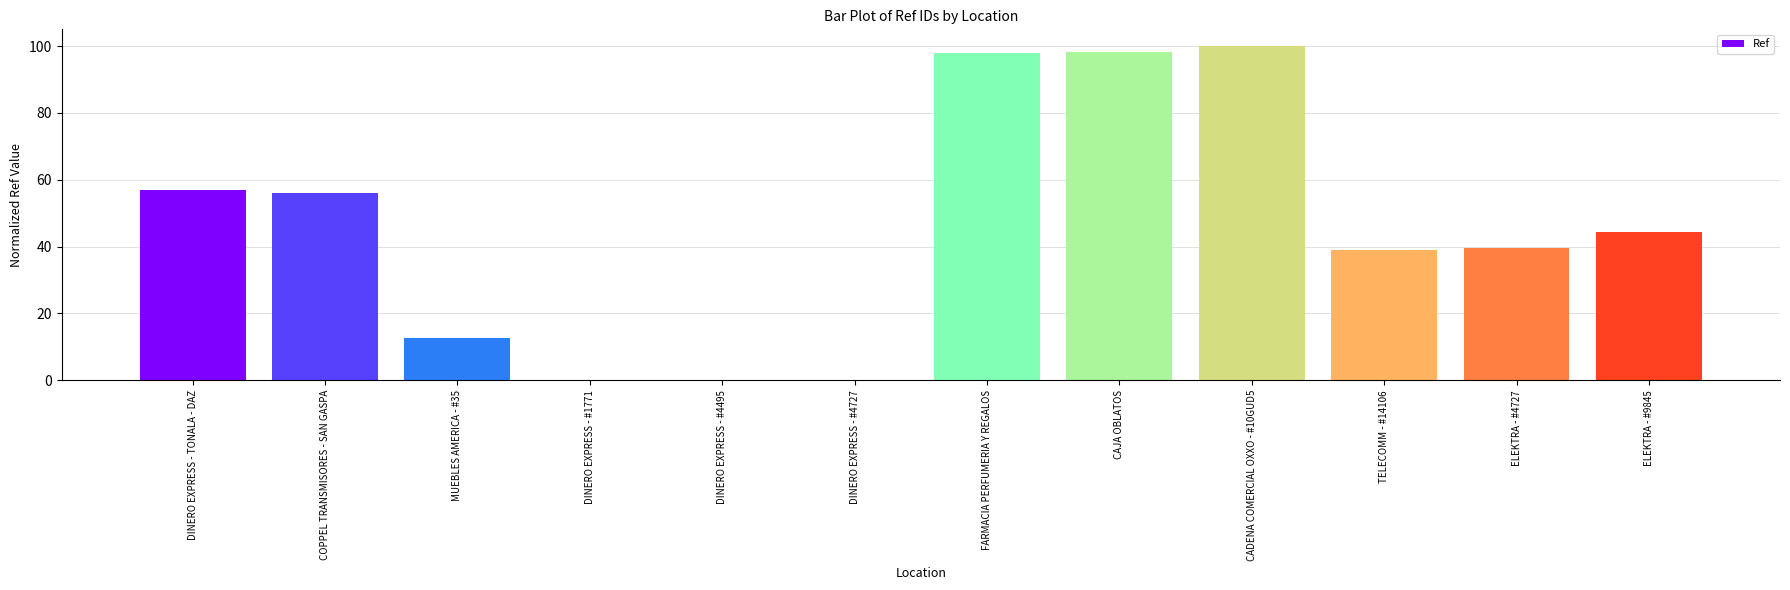

What is the maximum value shown in the chart?

100.0